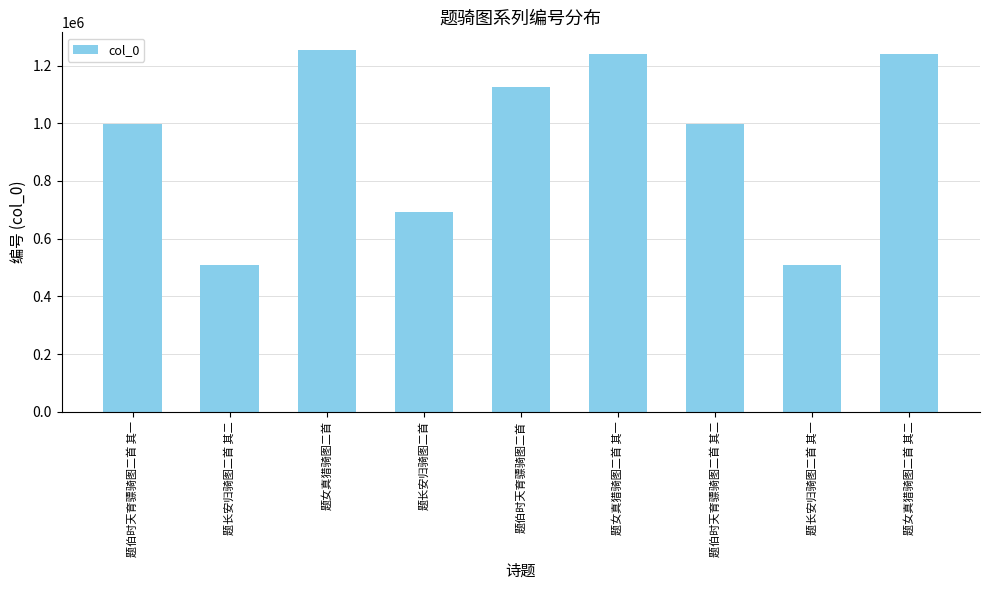

What is the smallest value displayed?

507060